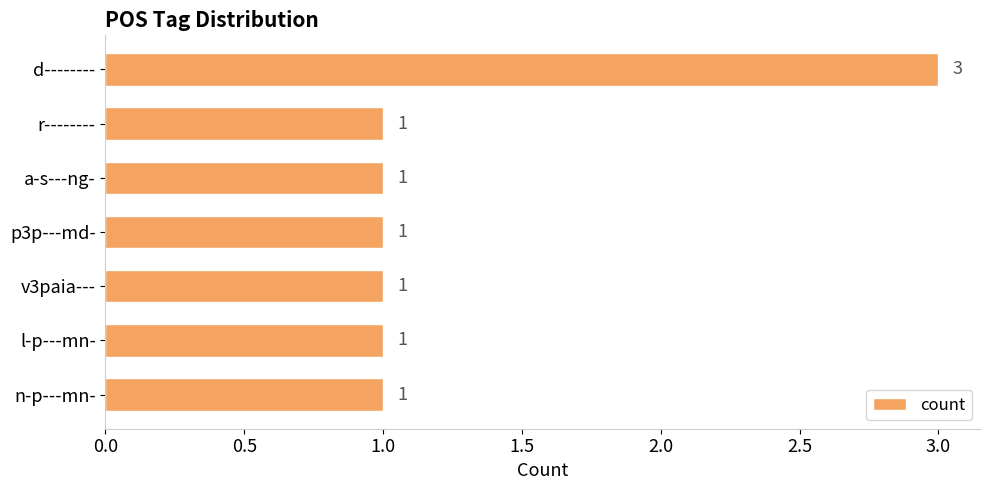

What is the average value?

1